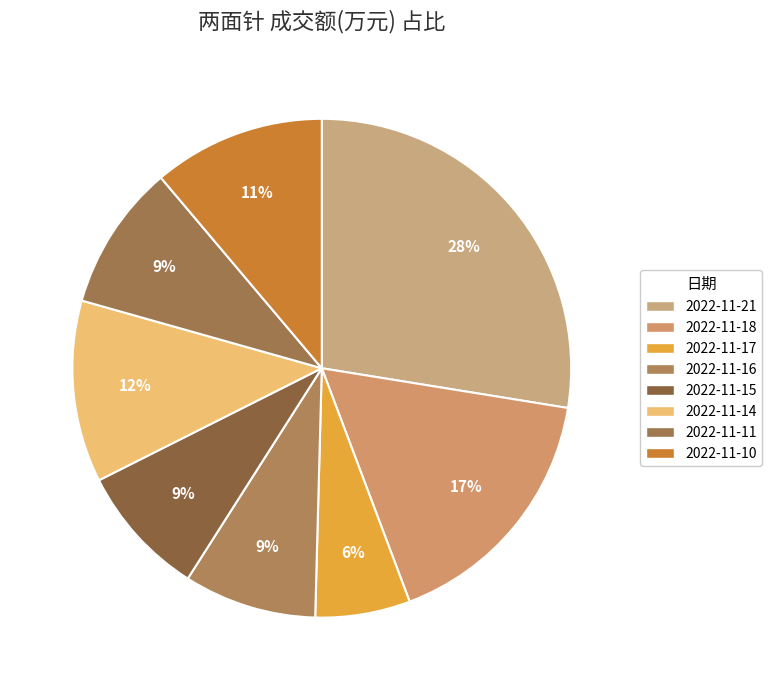

Which slice is the largest?

2022-11-21